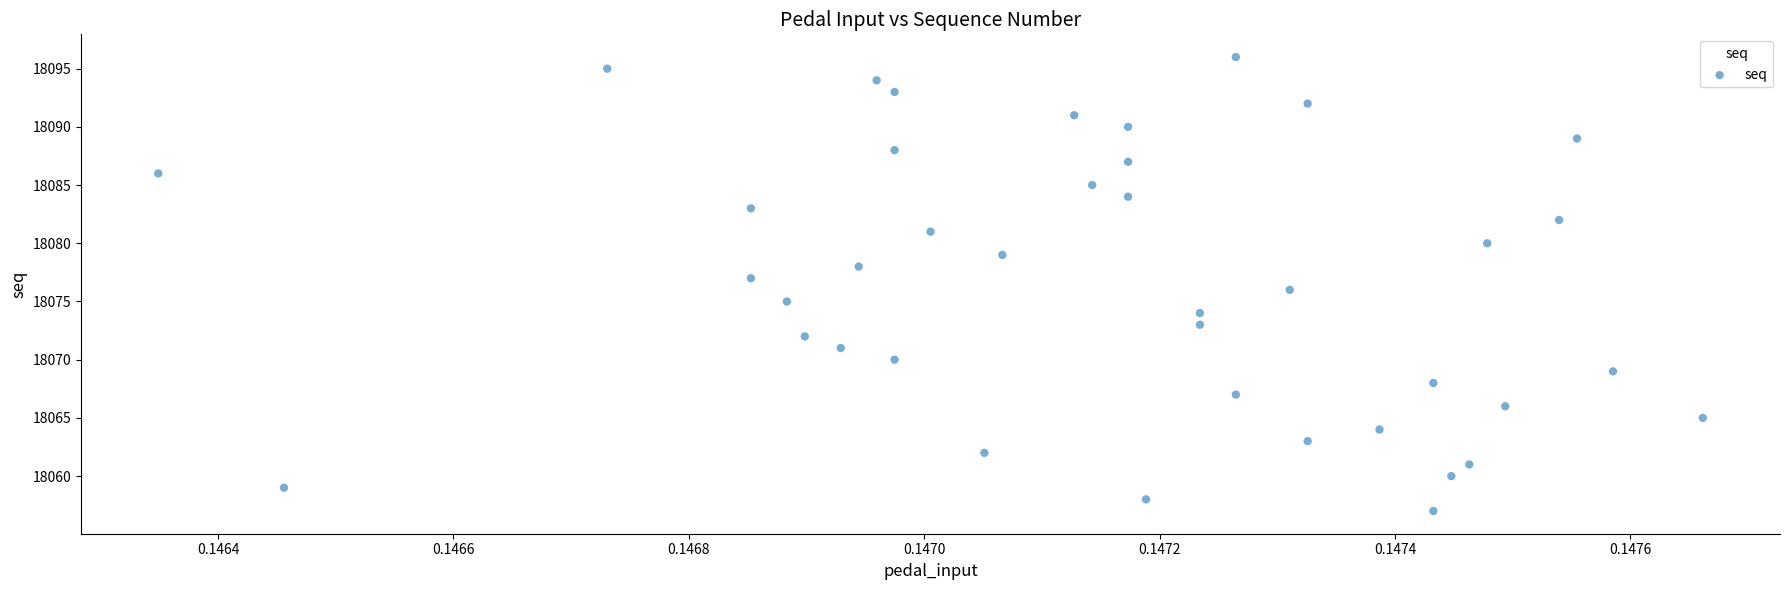

What is the range of Y values (max minus min)?

39